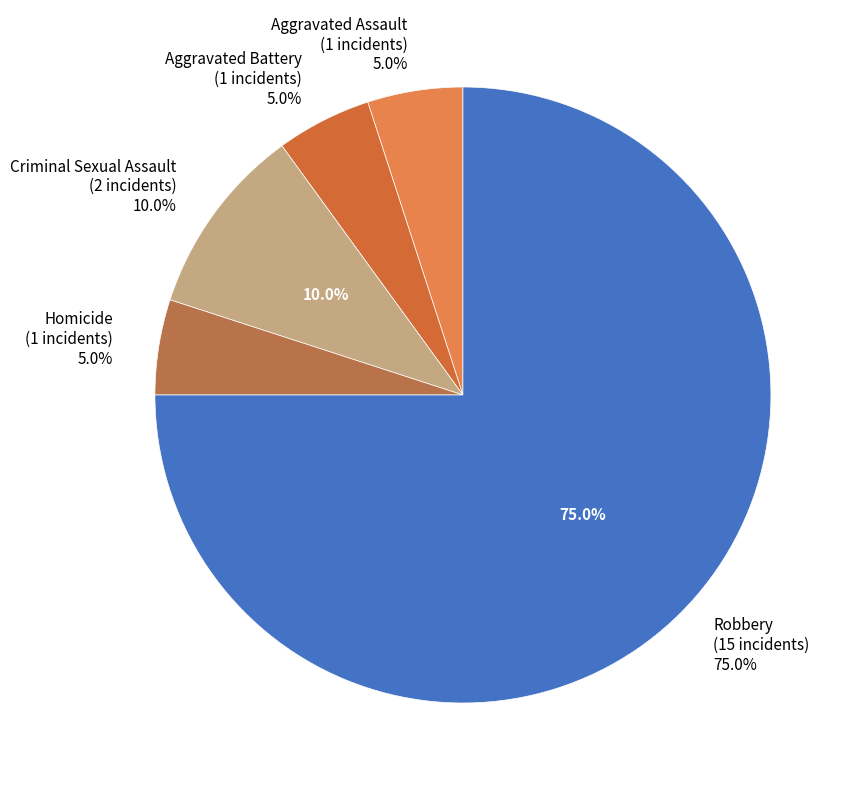

Is there any slice that represents more than half of the pie?

Yes